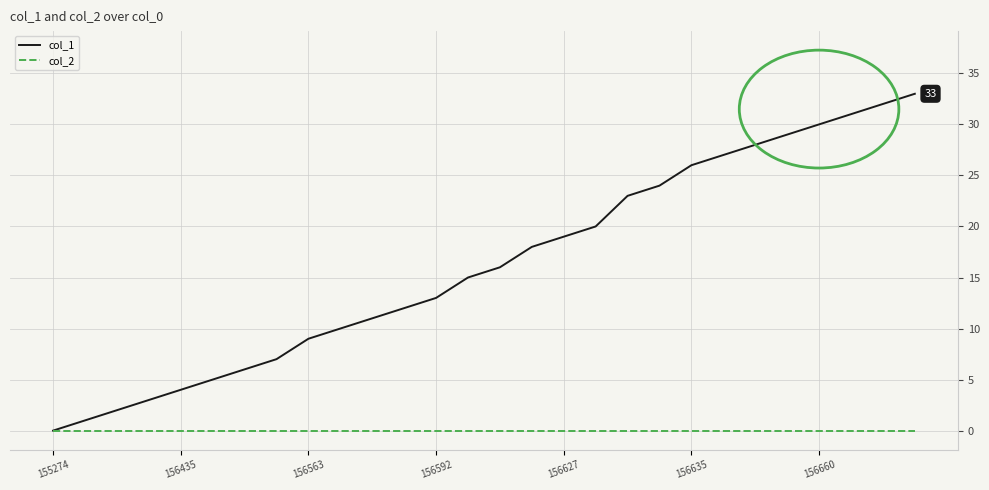

Rank the series by their maximum value, from lowest to highest.

col_2, col_1